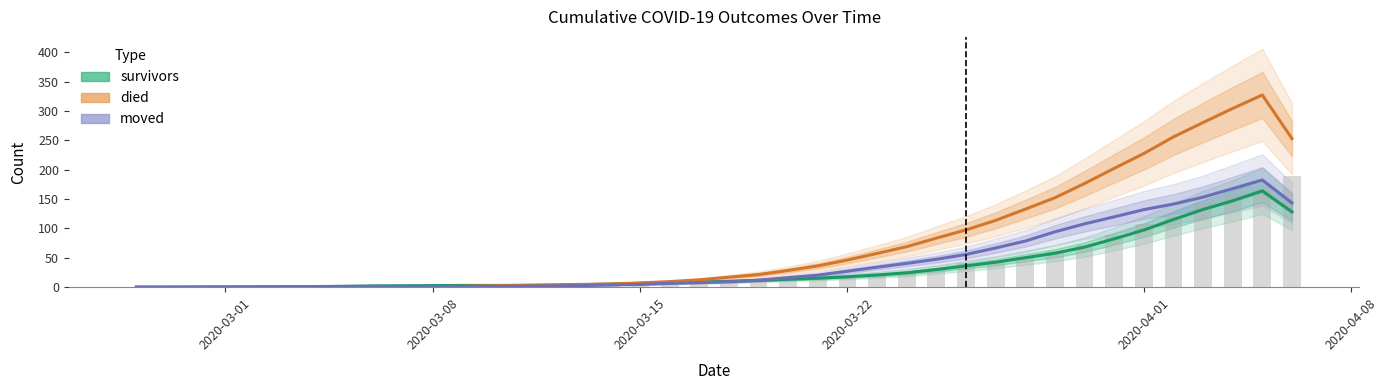

What are all the series names shown in the legend?

survivors, died, moved